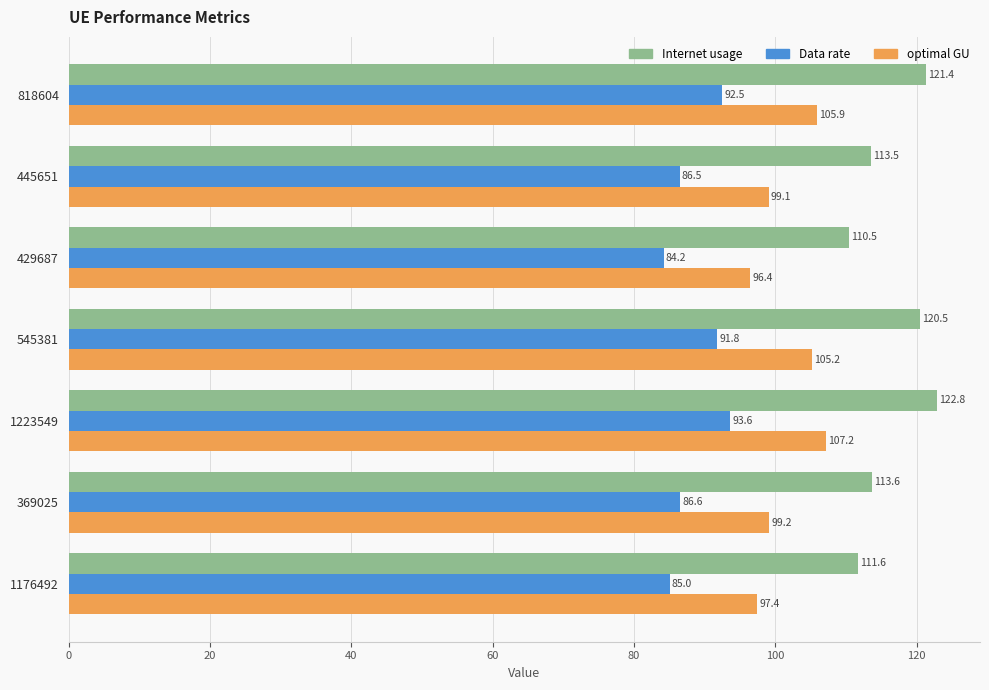

How many data points in optimal GU are less than 99?

2